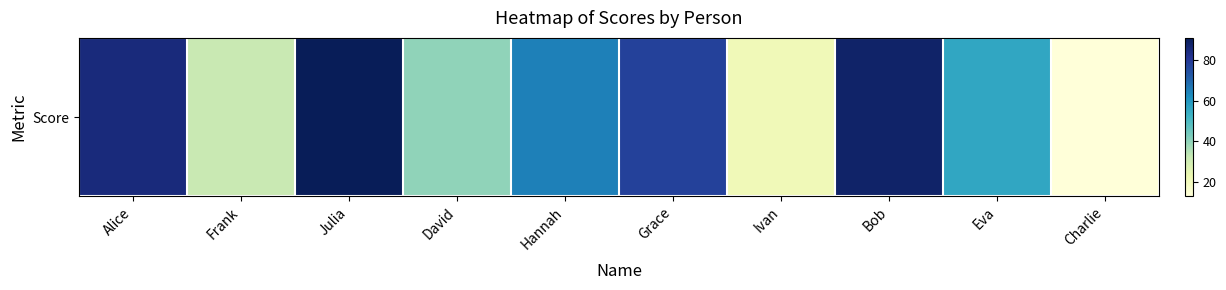

Reading left to right, what are all the values shown in this chart?

Alice=85	Frank=32	Julia=91	David=40	Hannah=65	Grace=78	Ivan=21	Bob=88	Eva=56	Charlie=13